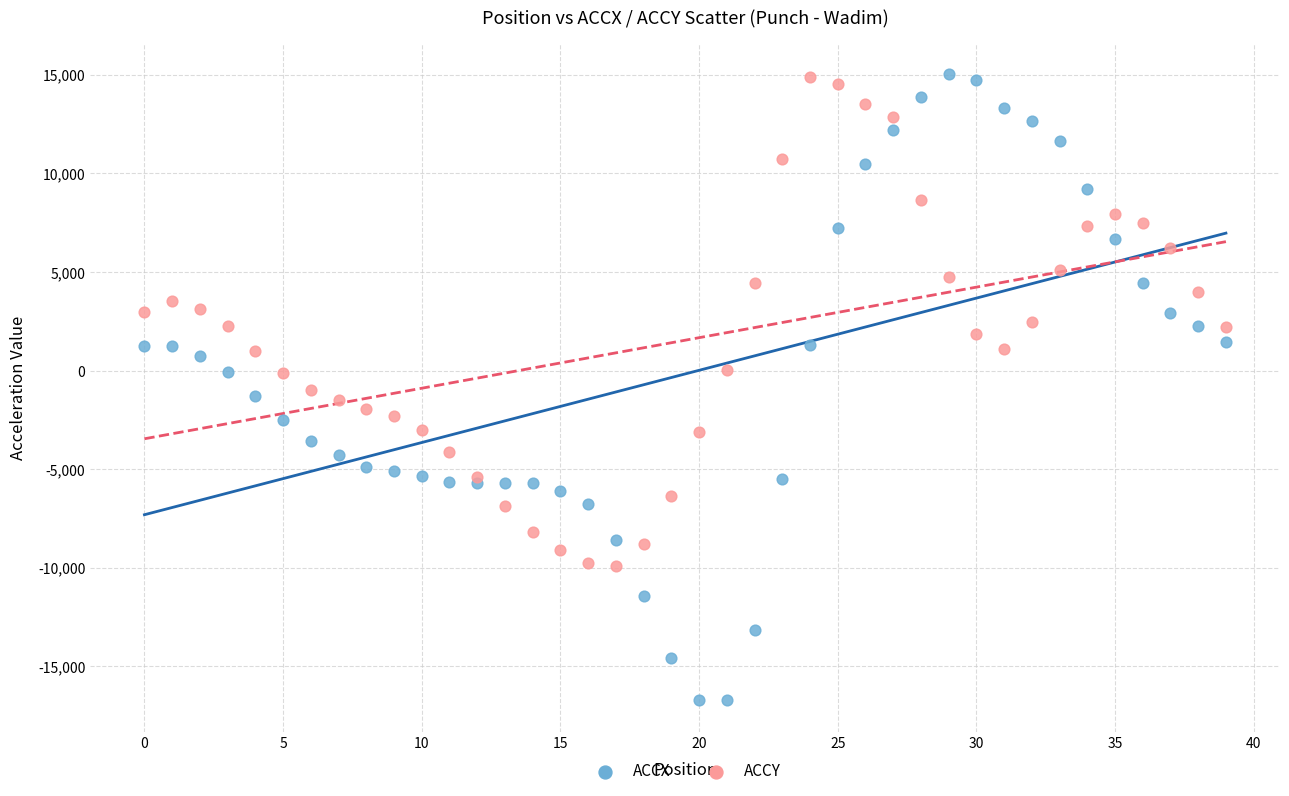

Which series has the largest Y range (max minus min)?

ACCX